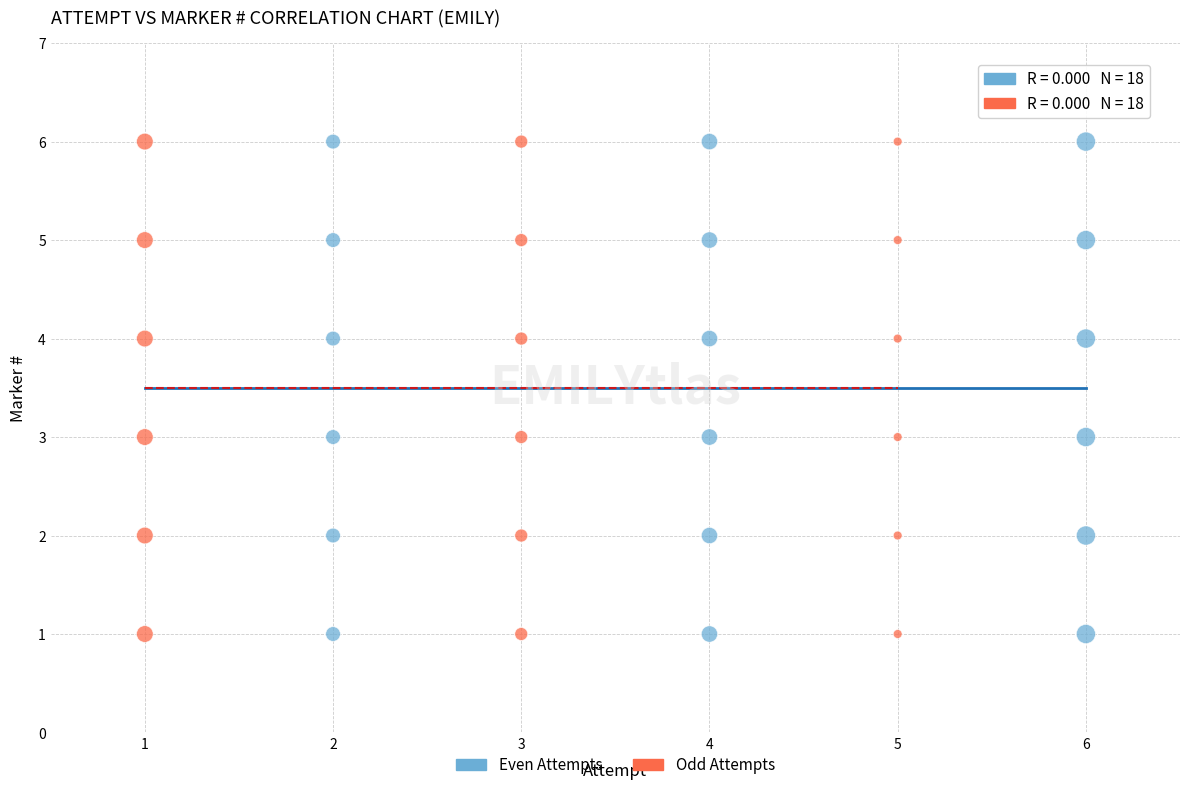

What are all the series names shown in the legend?

Even Attempts, Odd Attempts